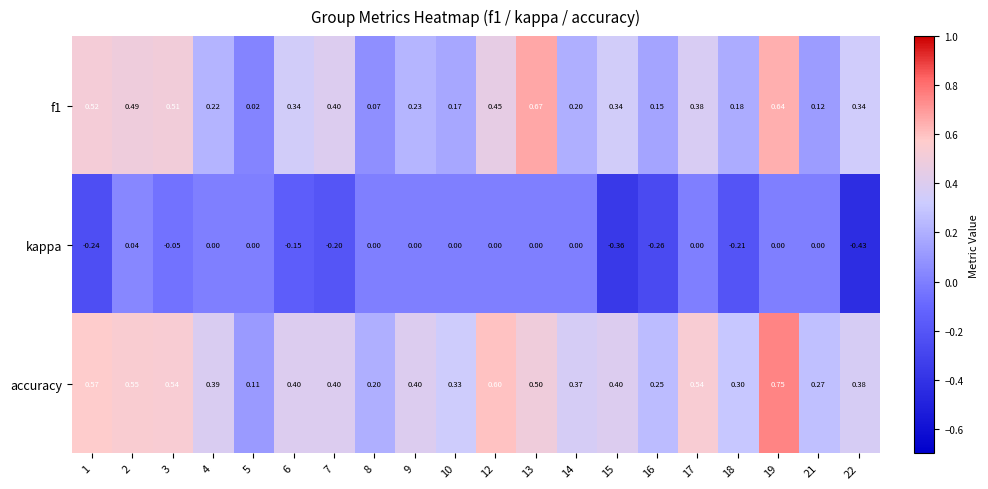

What is the difference between the highest and lowest values at 9?

0.4